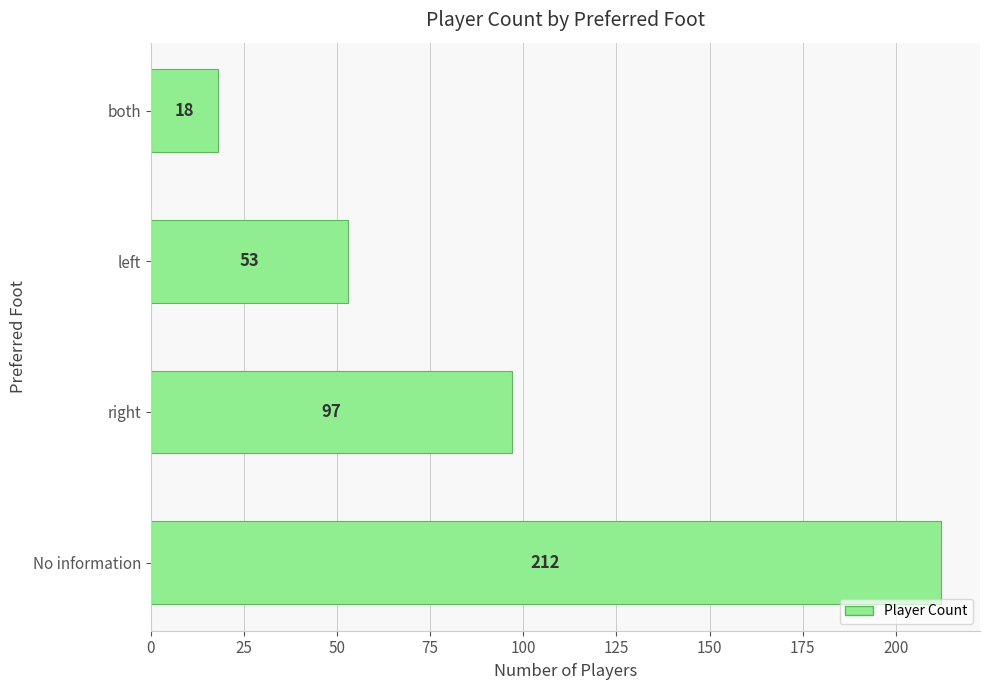

Reading bottom to top, list all the values displayed in this chart.

No information=212	right=97	left=53	both=18